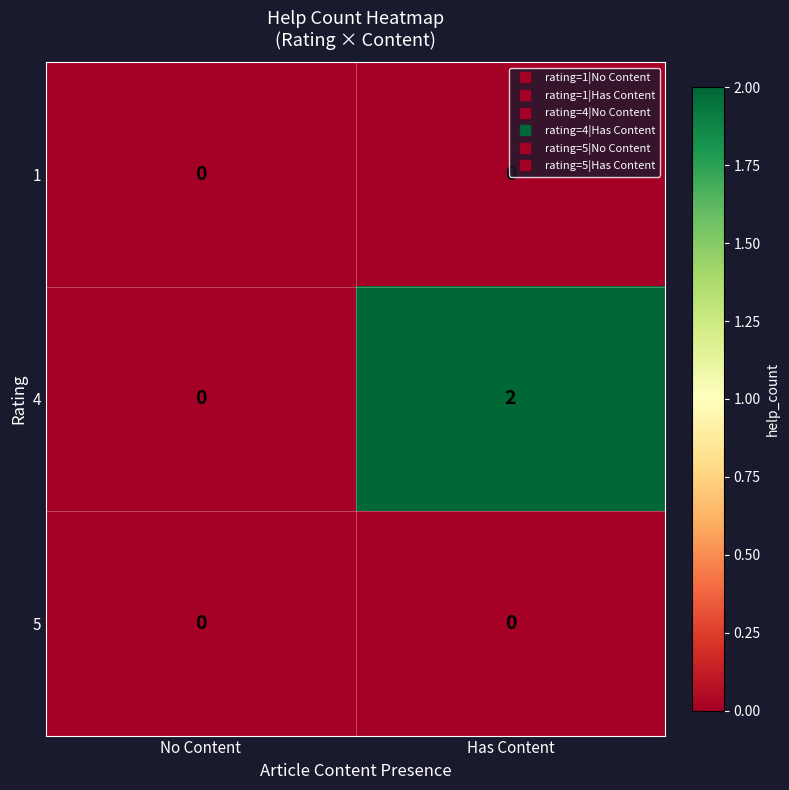

Which series changed the most between No Content and Has Content?

4